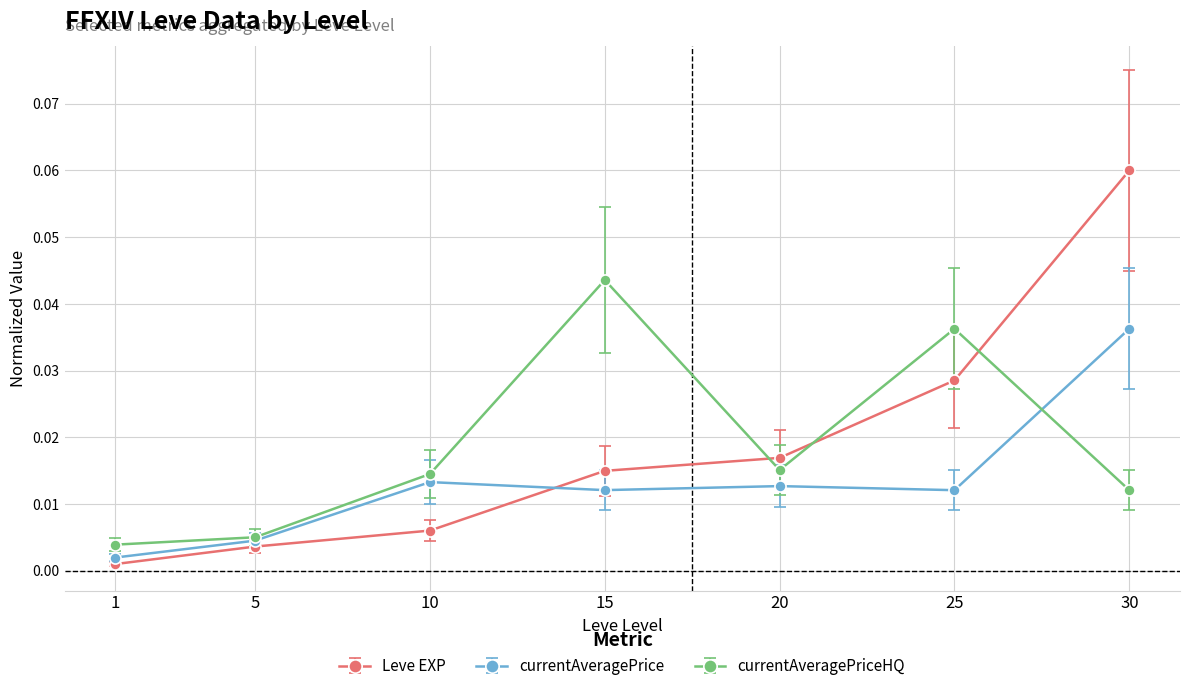

True or false: currentAveragePriceHQ has more than 1 interior local peaks.

True